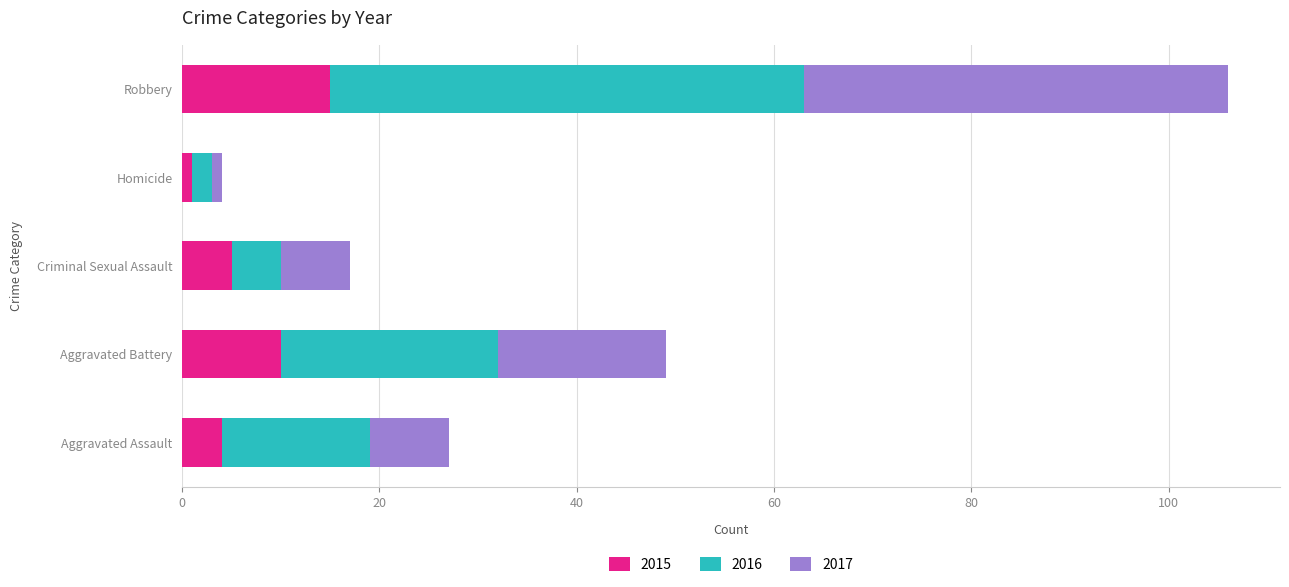

What are all the series names shown in the legend?

2015, 2016, 2017